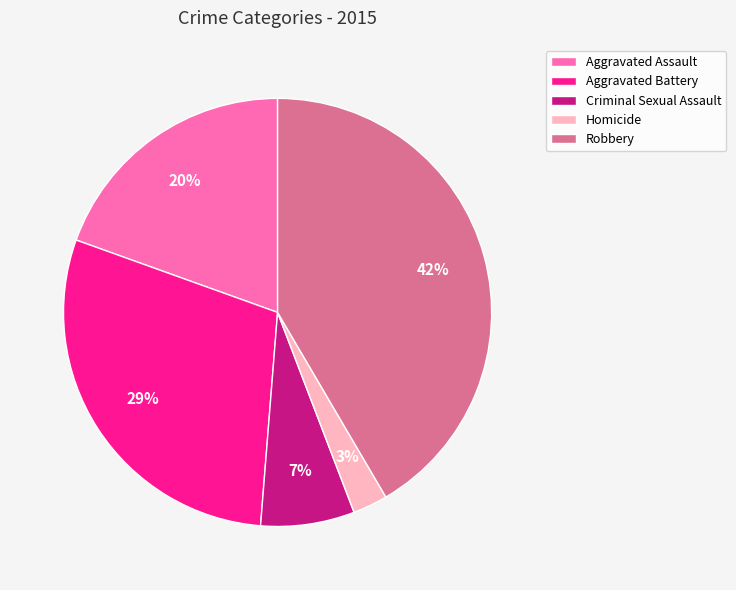

Which category has the biggest portion of the pie?

Robbery